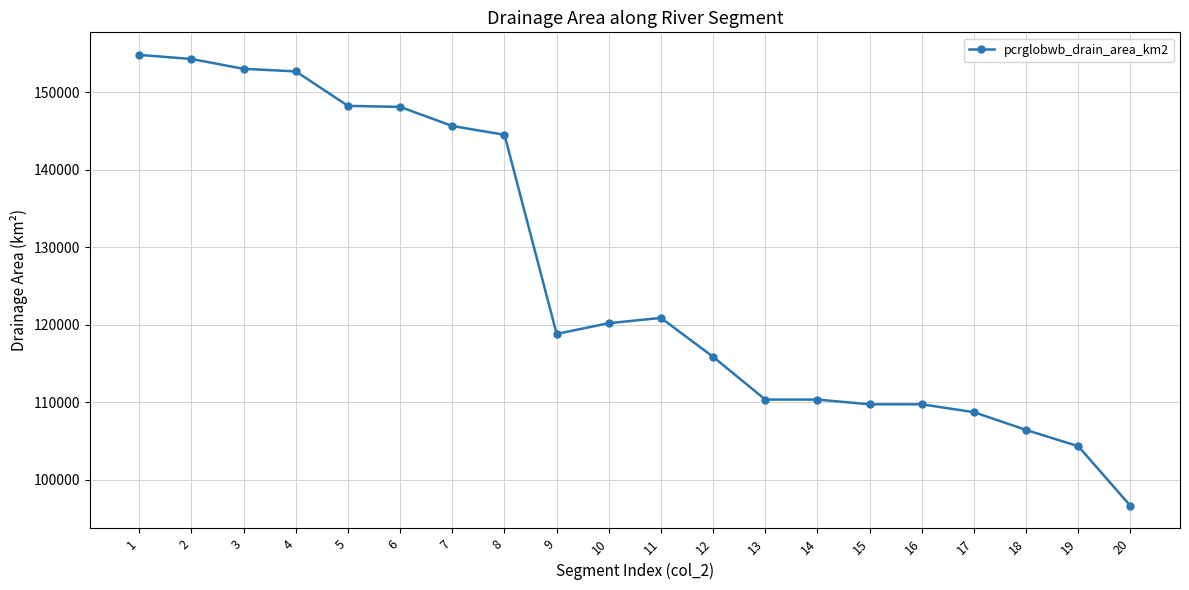

How many lines are shown in the chart?

1